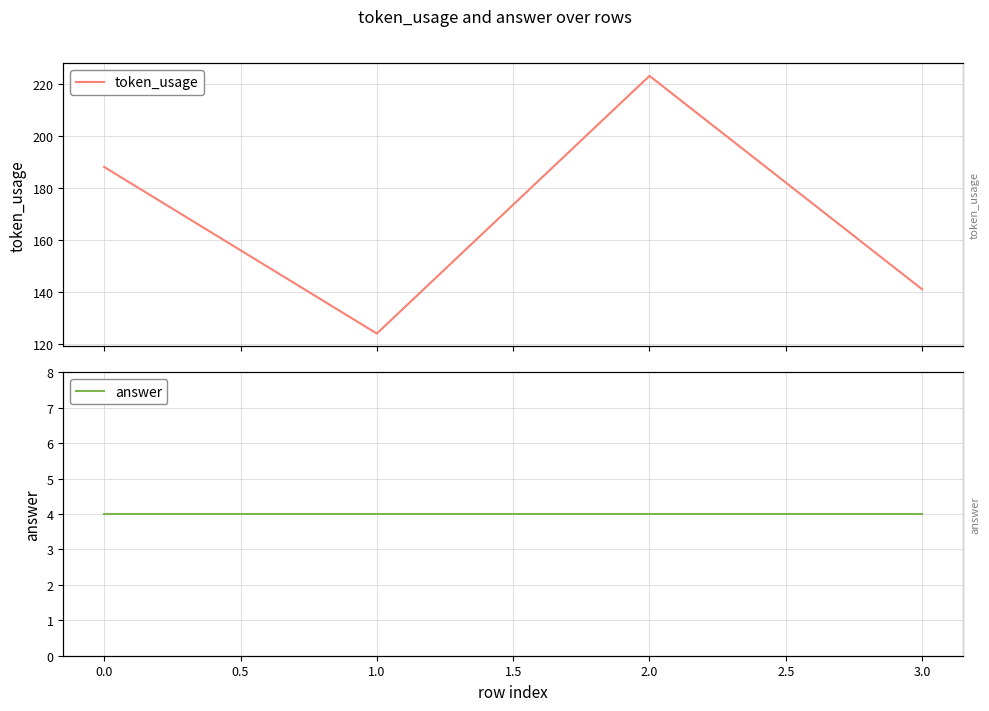

What are all the series names shown in the legend?

token_usage, answer